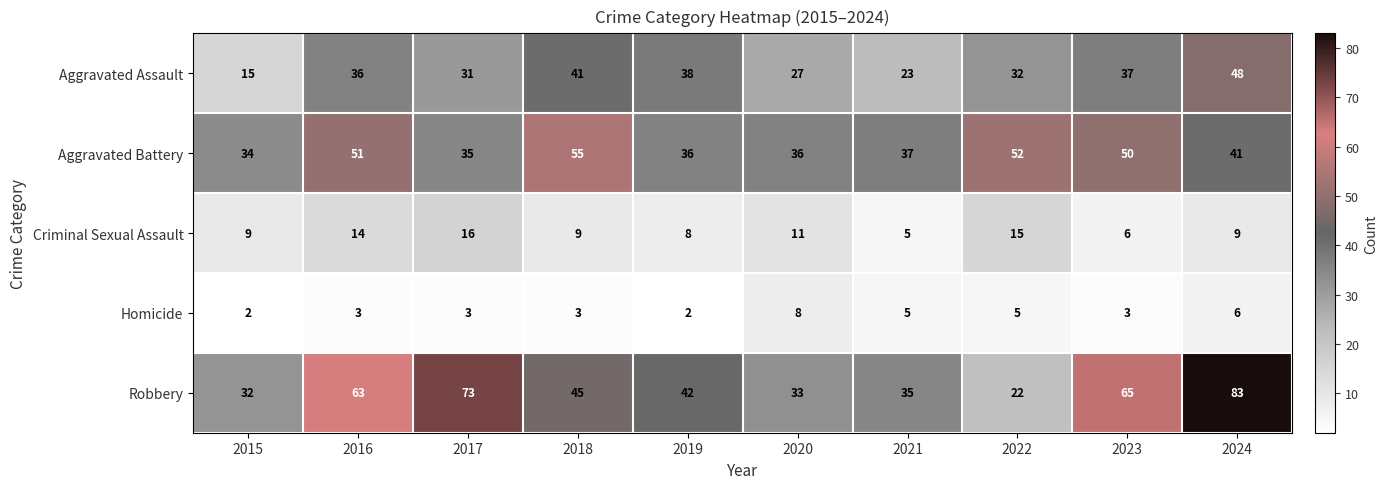

Count the Homicide values in the range 3 to 5.

6